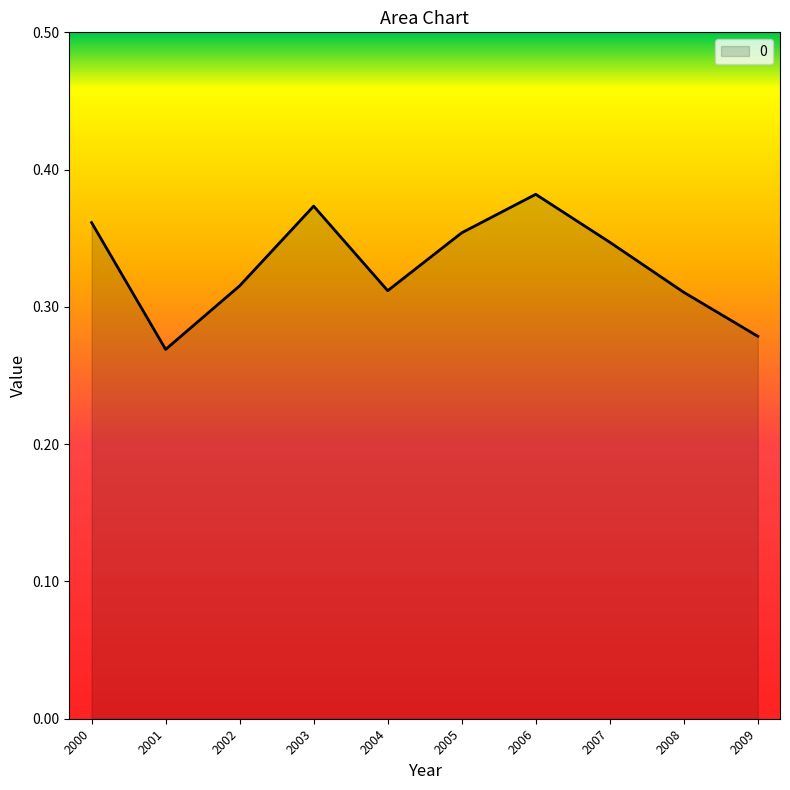

Which has a higher value, 2000 or 2008?

2000